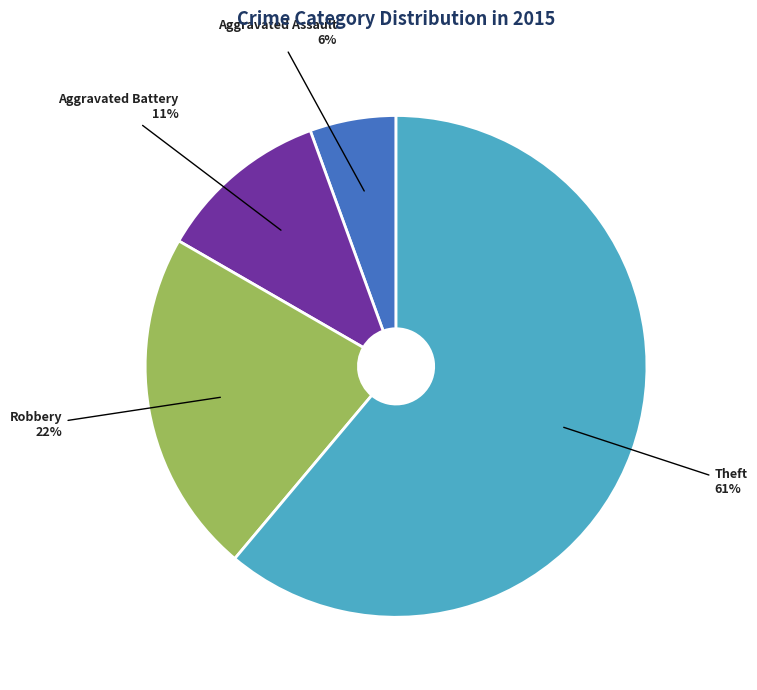

Is it true that Robbery is 22% of the pie?

True